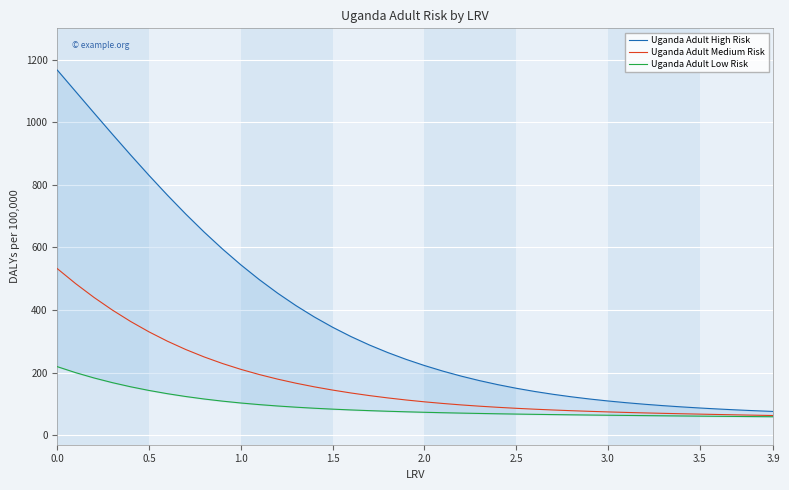

True or false: Uganda Adult High Risk and Uganda Adult Medium Risk intersect in this chart.

False